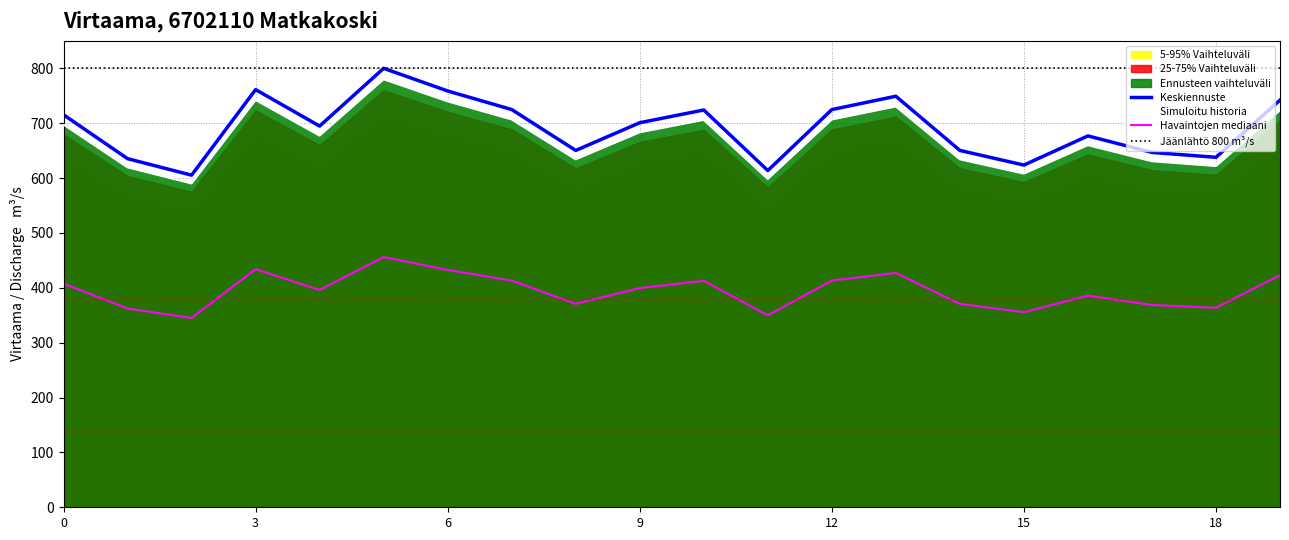

Where is the data nearest to the value 702?

9